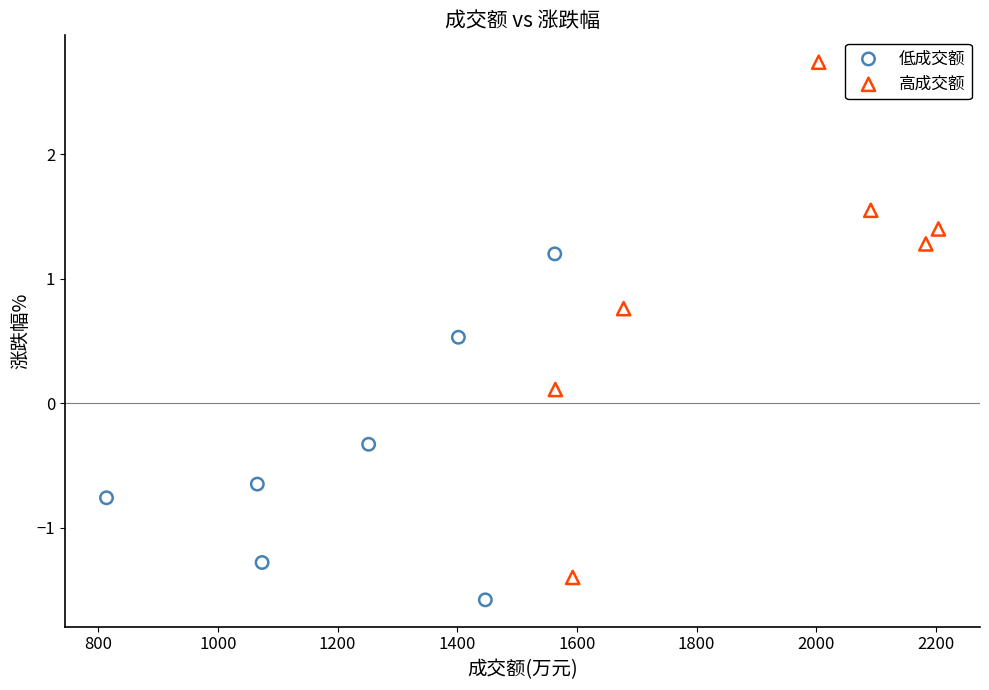

Which series reaches the maximum Y coordinate?

高成交额